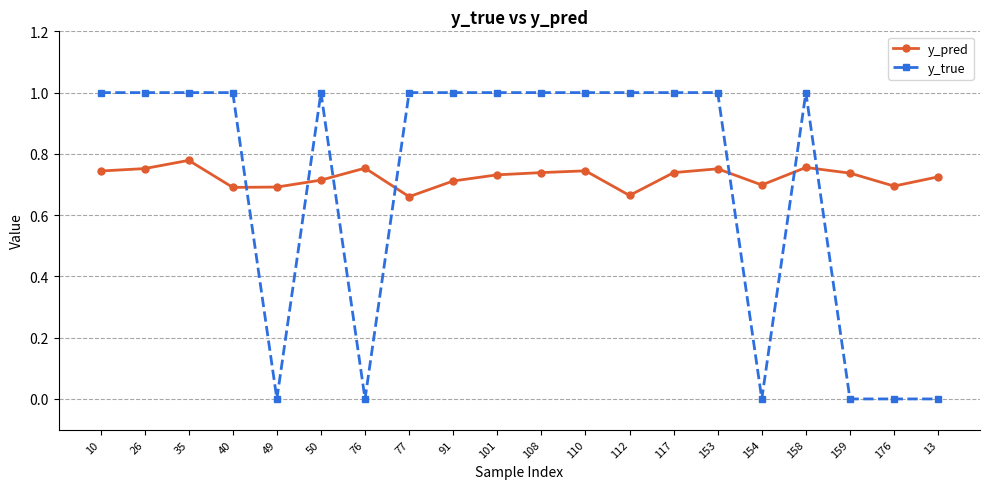

What are all the series names shown in the legend?

y_pred, y_true